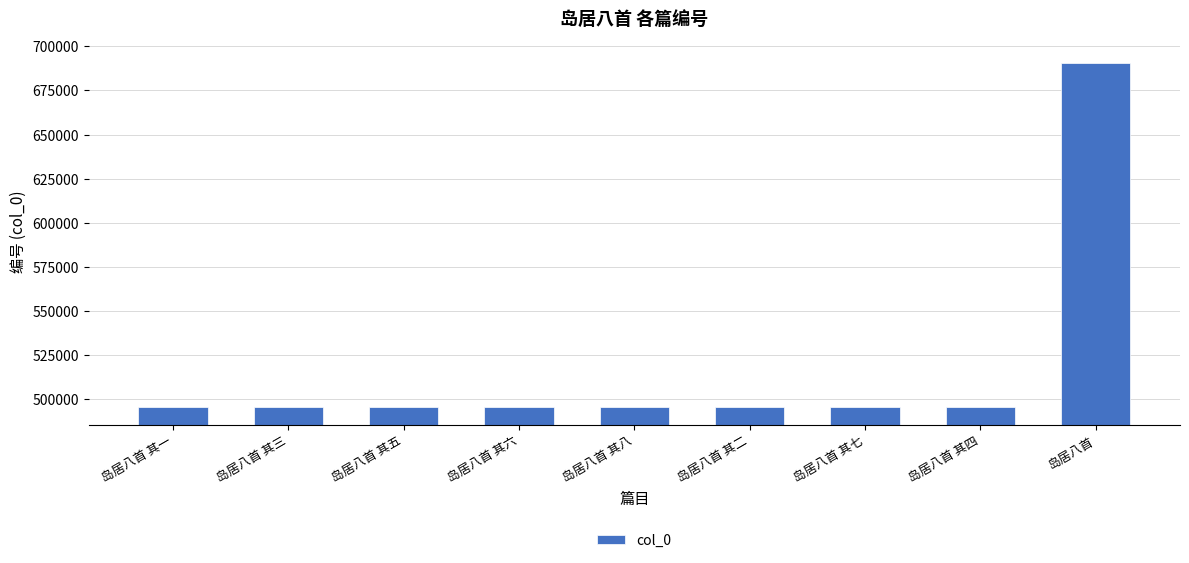

What is the difference between the maximum and minimum values?

195354